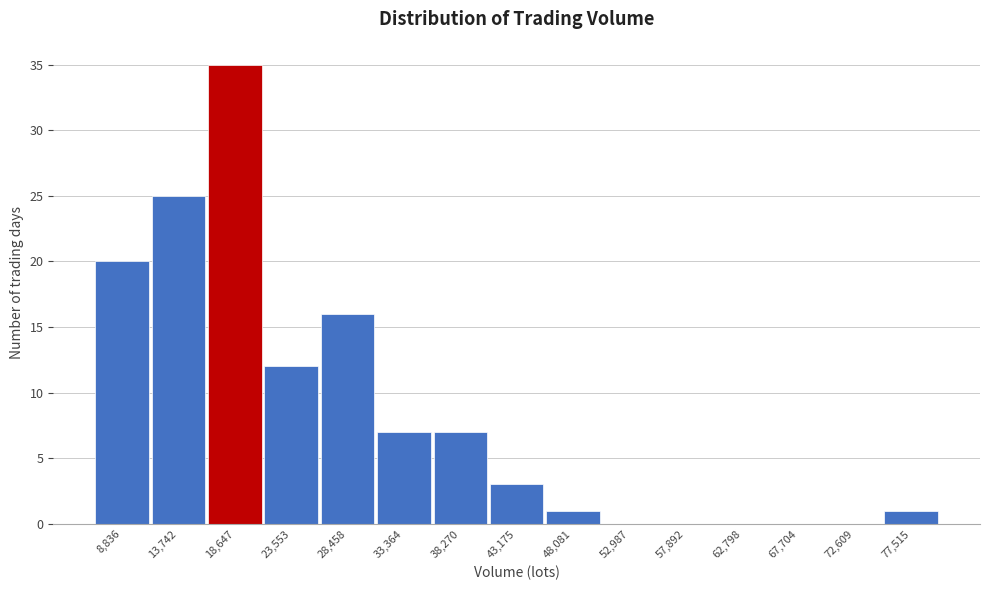

Reading right to left, what are all the values shown in this chart?

77,515=1	72,609=0	67,704=0	62,798=0	57,892=0	52,987=0	48,081=1	43,175=3	38,270=7	33,364=7	28,458=16	23,553=12	18,647=35	13,742=25	8,836=20